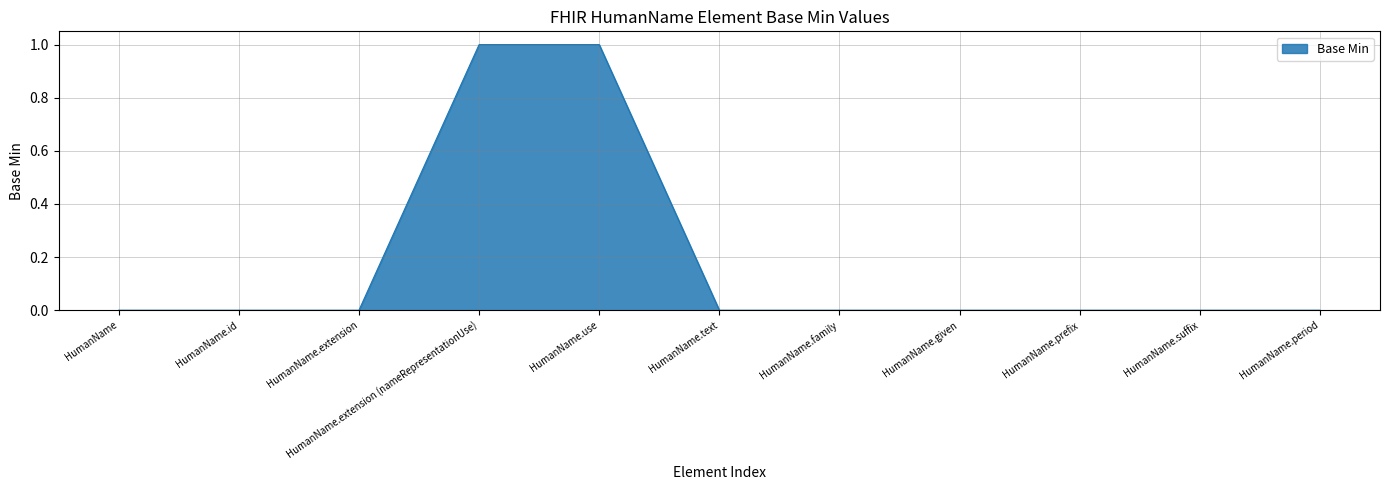

What position from the right is HumanName.id?

10